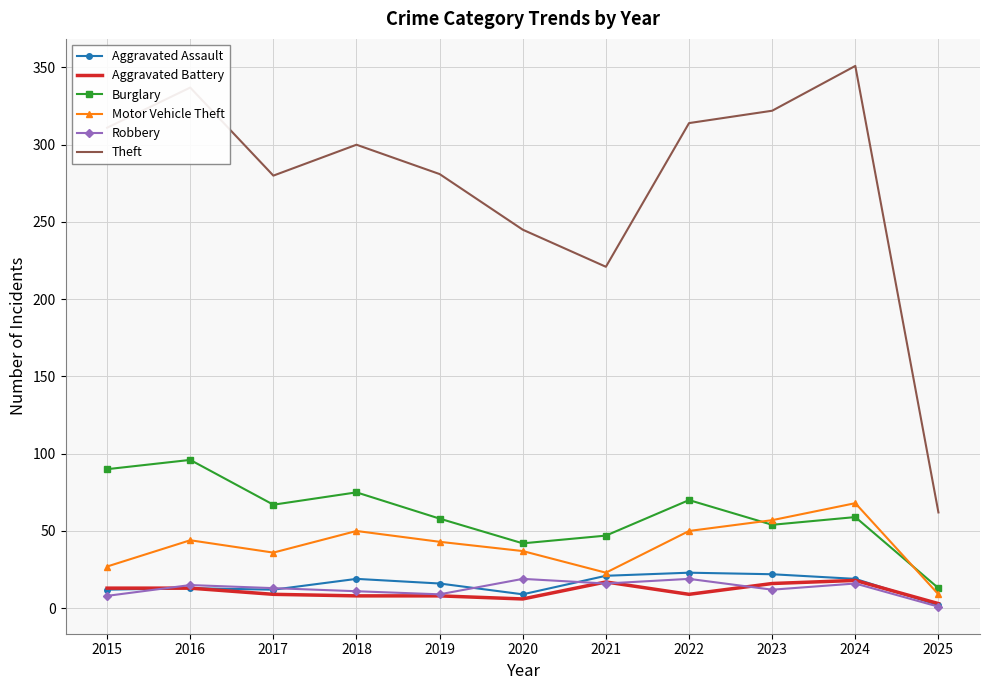

Which series has the largest range (max minus min)?

Theft